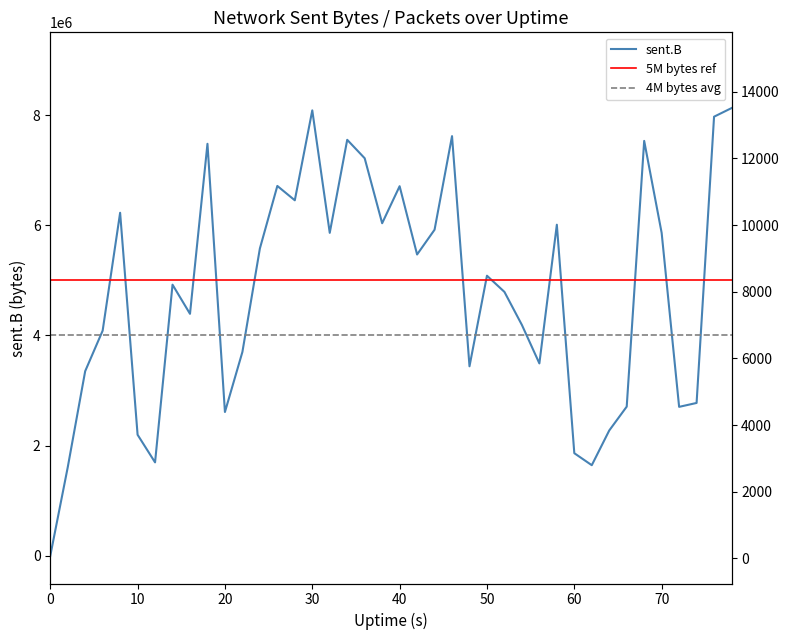

What is the difference between the highest and lowest values at 20?

2601959